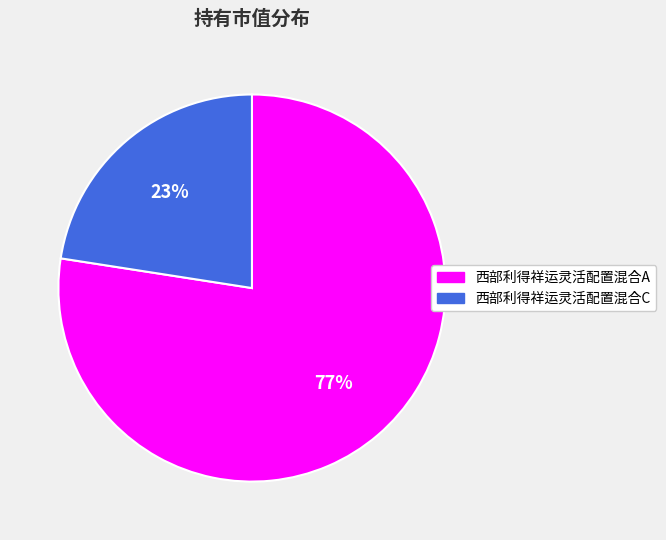

To the nearest percent, what percentage of the pie is 西部利得祥运灵活配置混合C?

23%